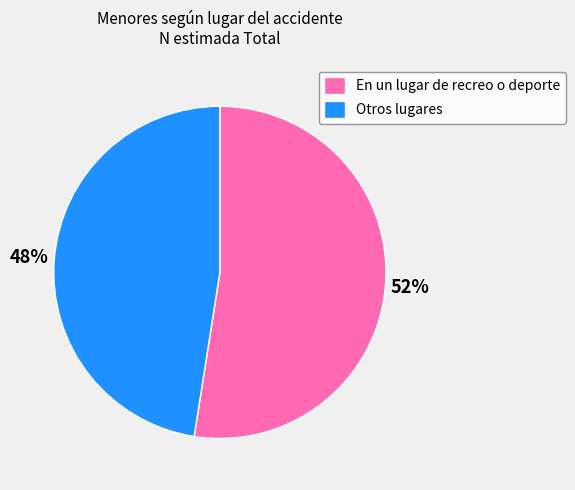

Is there any slice that represents more than half of the pie?

Yes